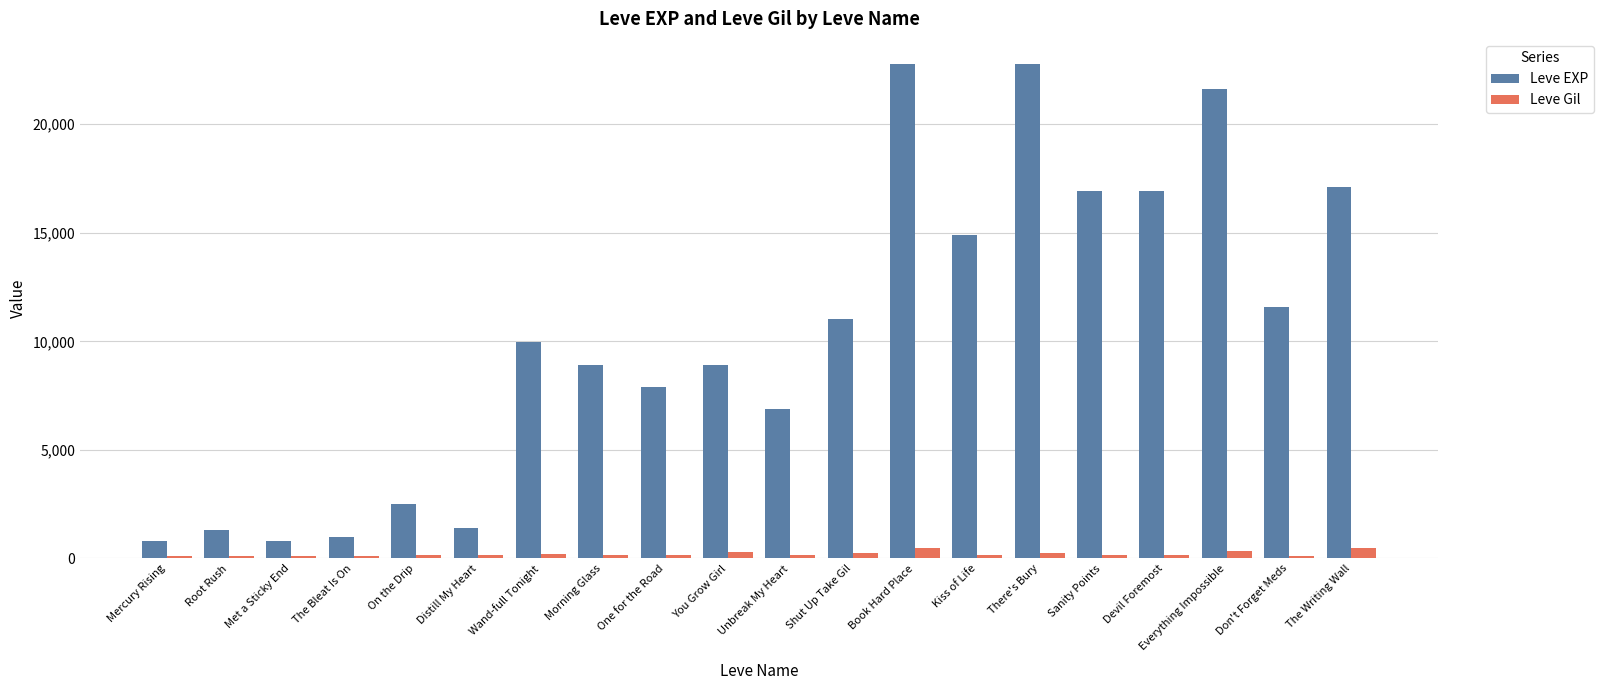

What is the approximate value of Leve Gil at Unbreak My Heart, to the nearest 50?

200